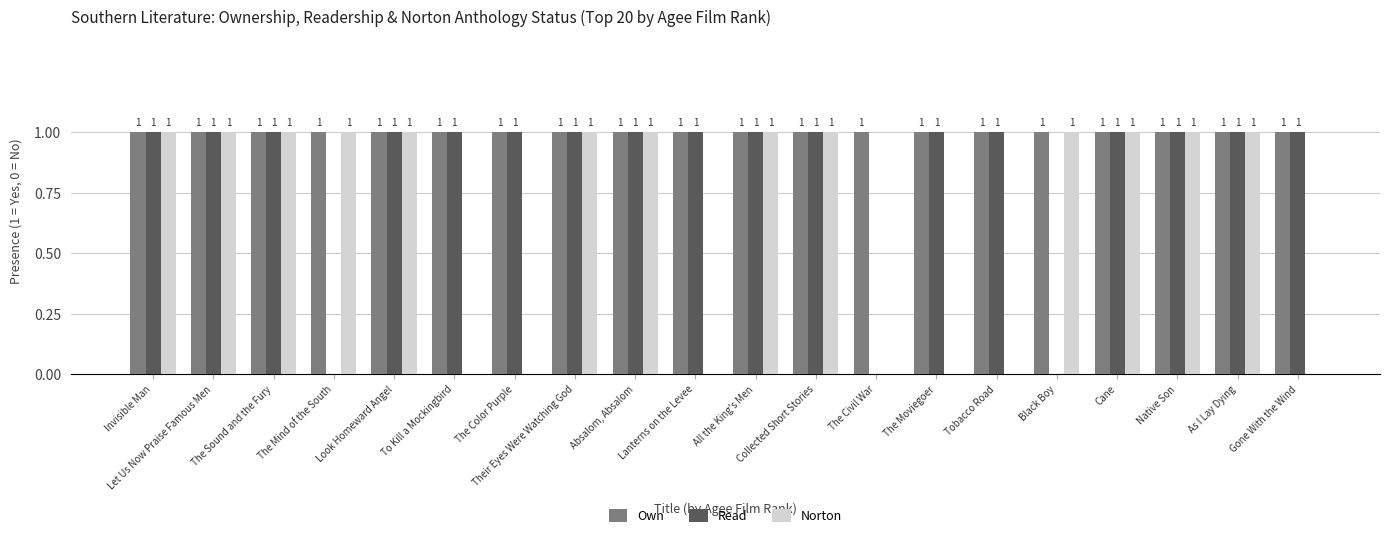

Between The Moviegoer and Cane, which series saw the biggest shift?

Norton